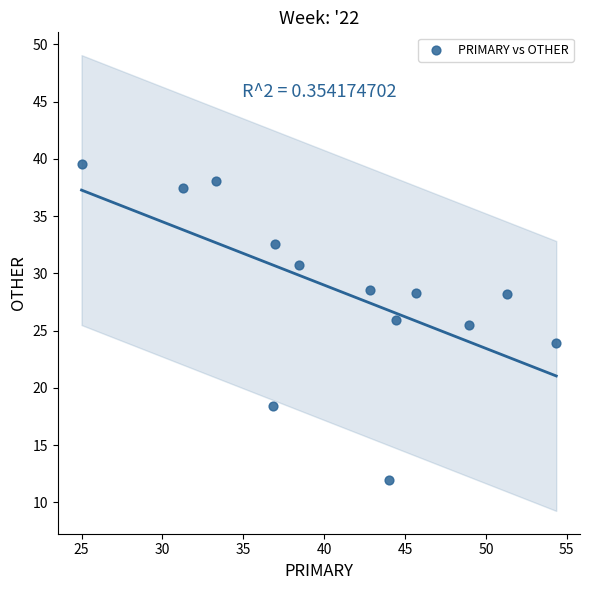

What is the range of X values (max minus min)?

29.3